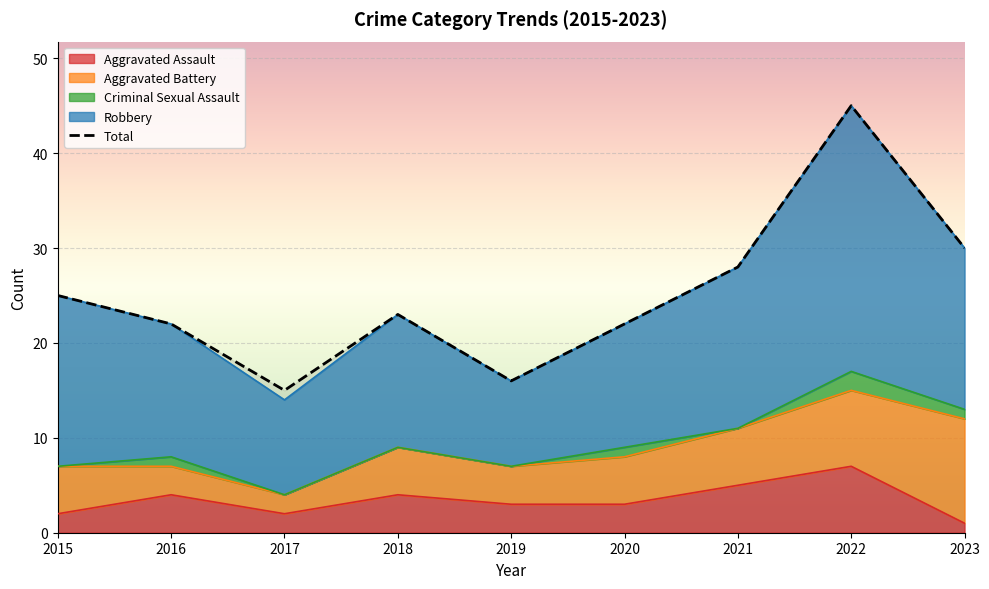

What is the difference between the second highest and minimum values in the Aggravated Battery series?

6